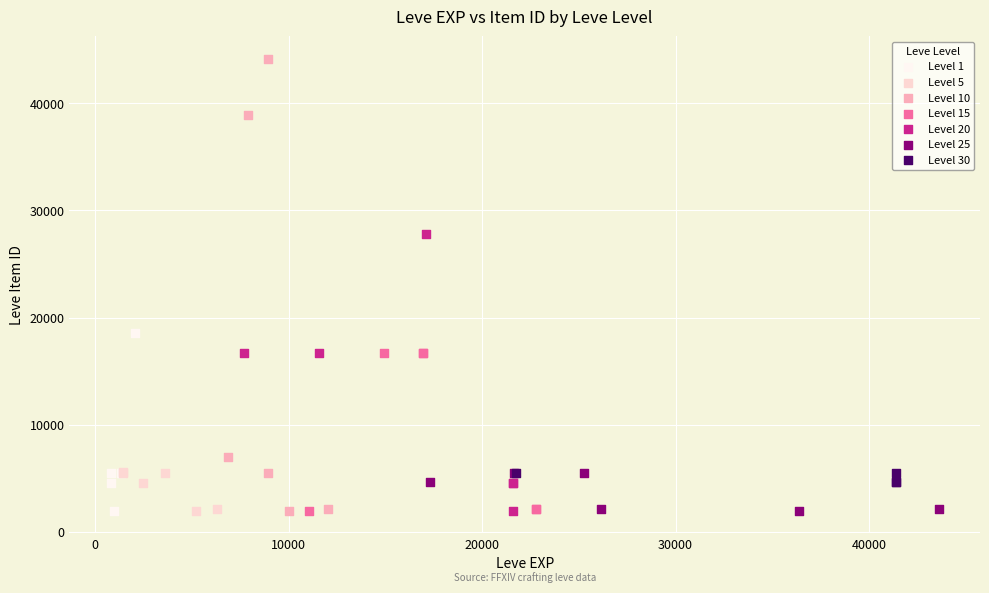

Which series has the widest spread of Y values?

Level 10